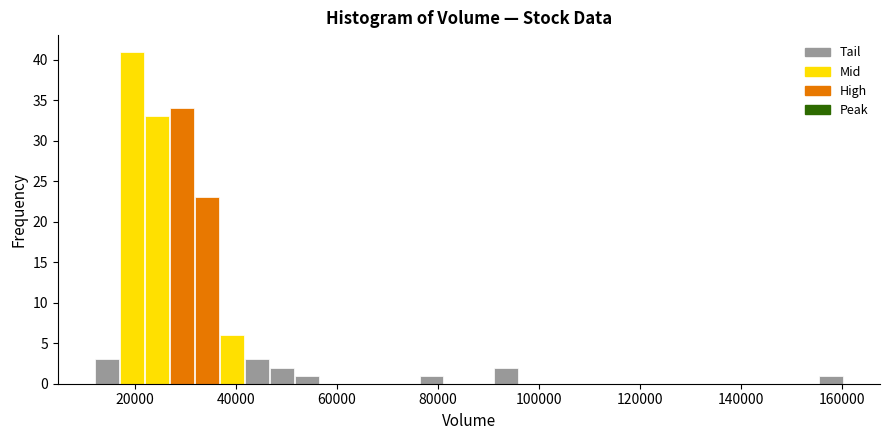

Read against the x-axis, roughly where is the centre of the tallest bar?

20000